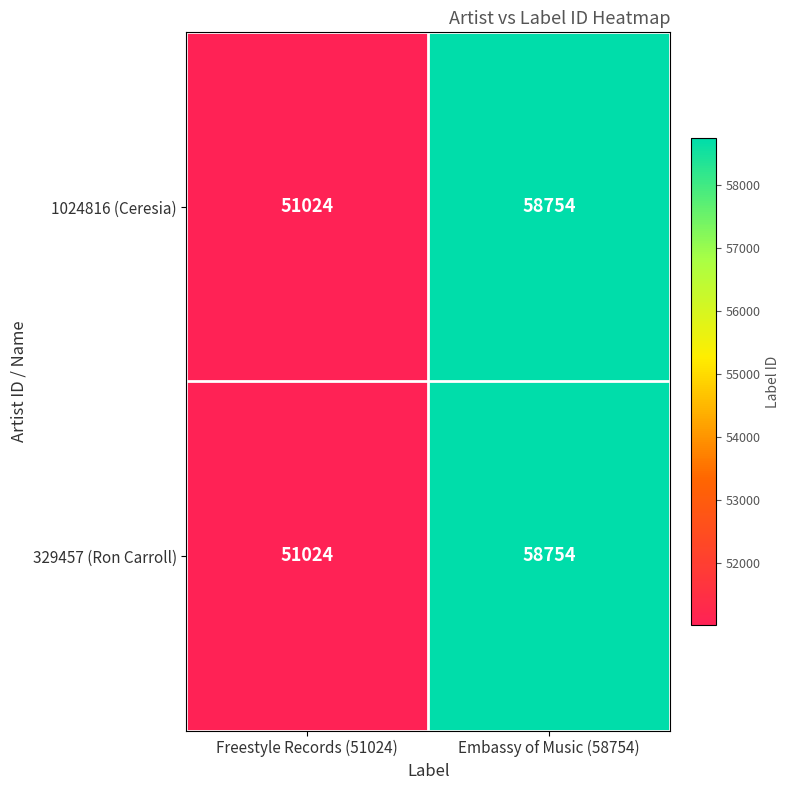

Is it true that 1024816 (Ceresia) equals 25806 at Freestyle Records (51024)?

False